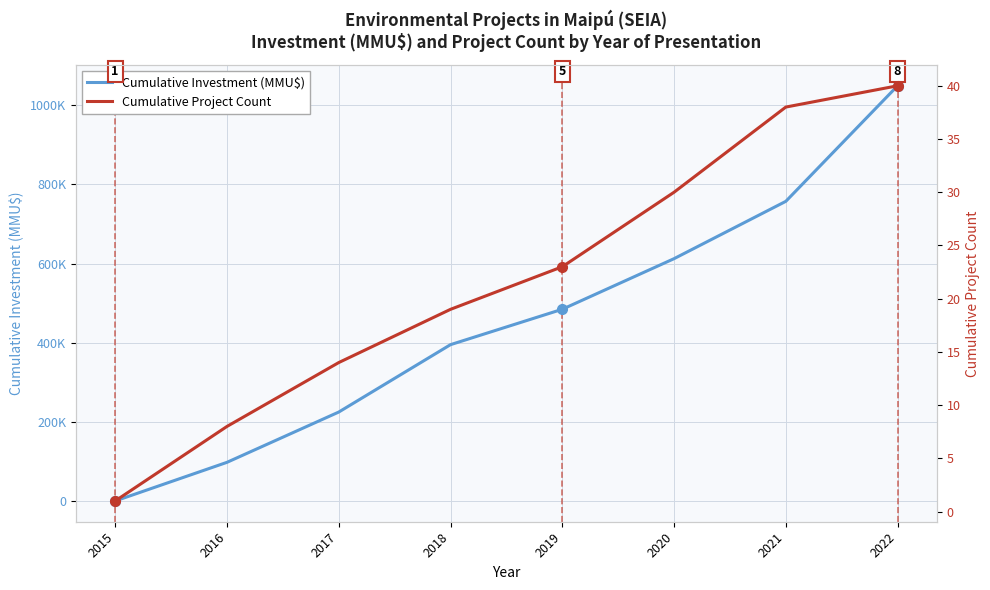

What is the sum of the Cumulative Investment (MMU$) values at 2016 and 2017?

322264